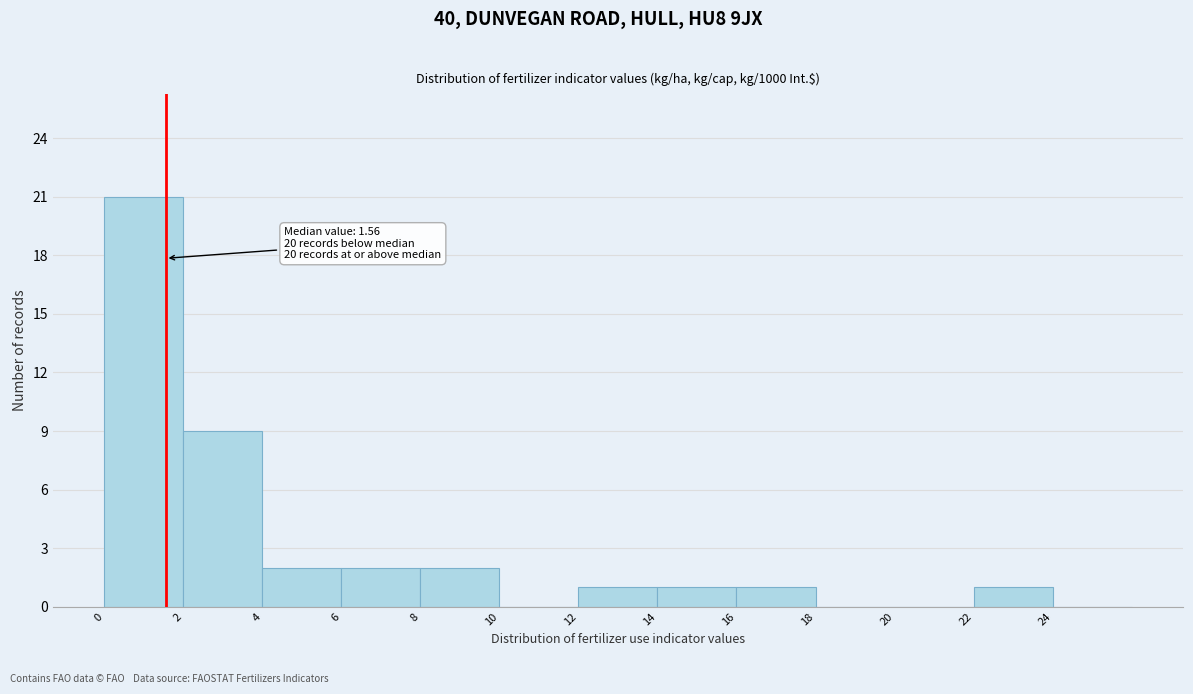

Over which range of the x-axis is the bar tallest?

0 to 2